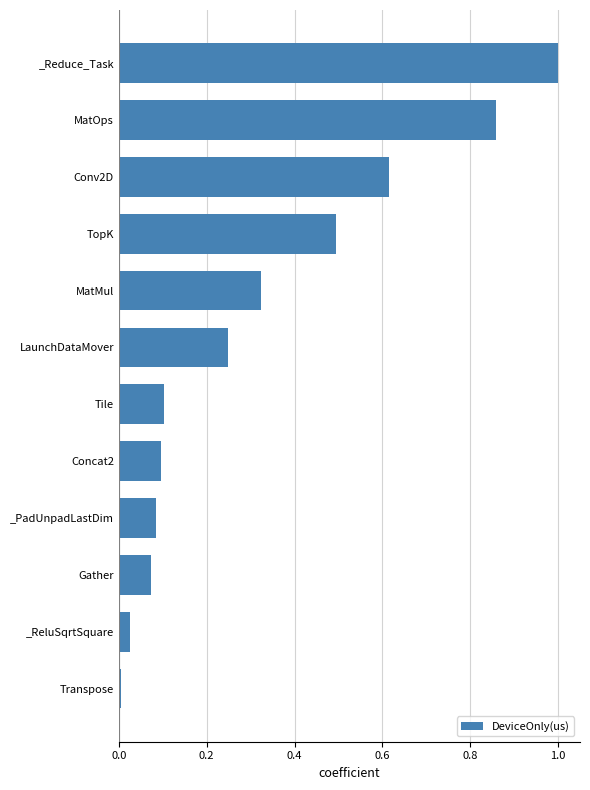

The chart shows a value of 1.0 at _Reduce_Task. True or false?

True